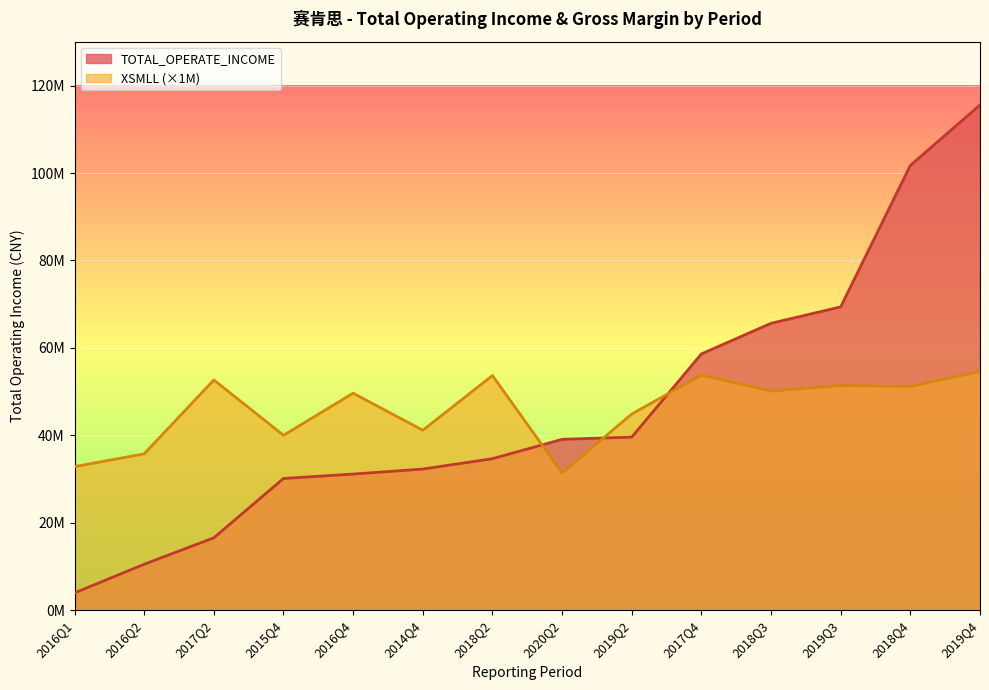

What is the approximate value of TOTAL_OPERATE_INCOME at 2017Q4?

58629786.4